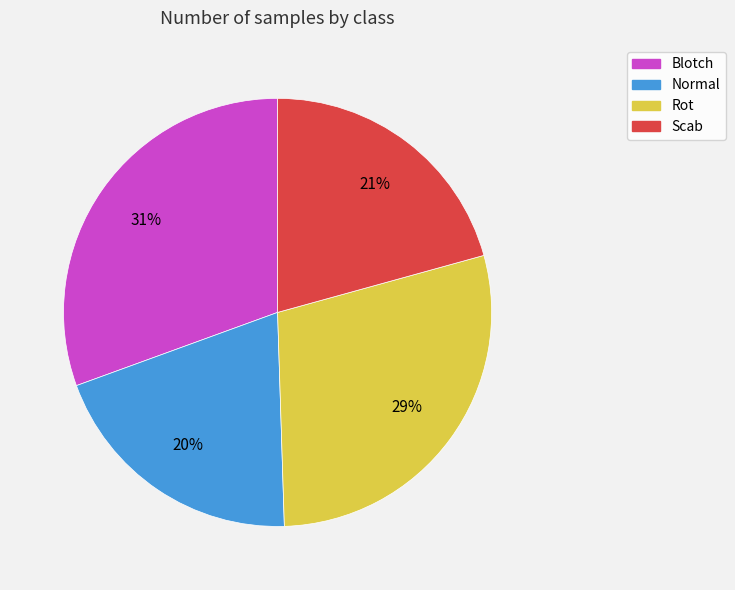

Does Normal account for over 50% of the chart?

No